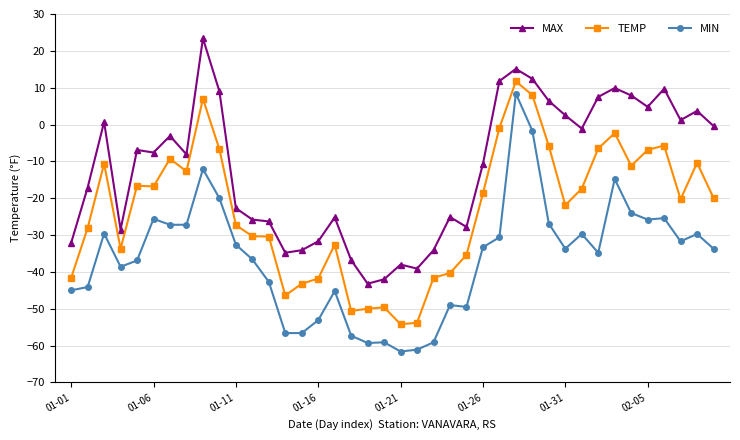

What is the value of the TEMP point at the 9th from the left?

7.0